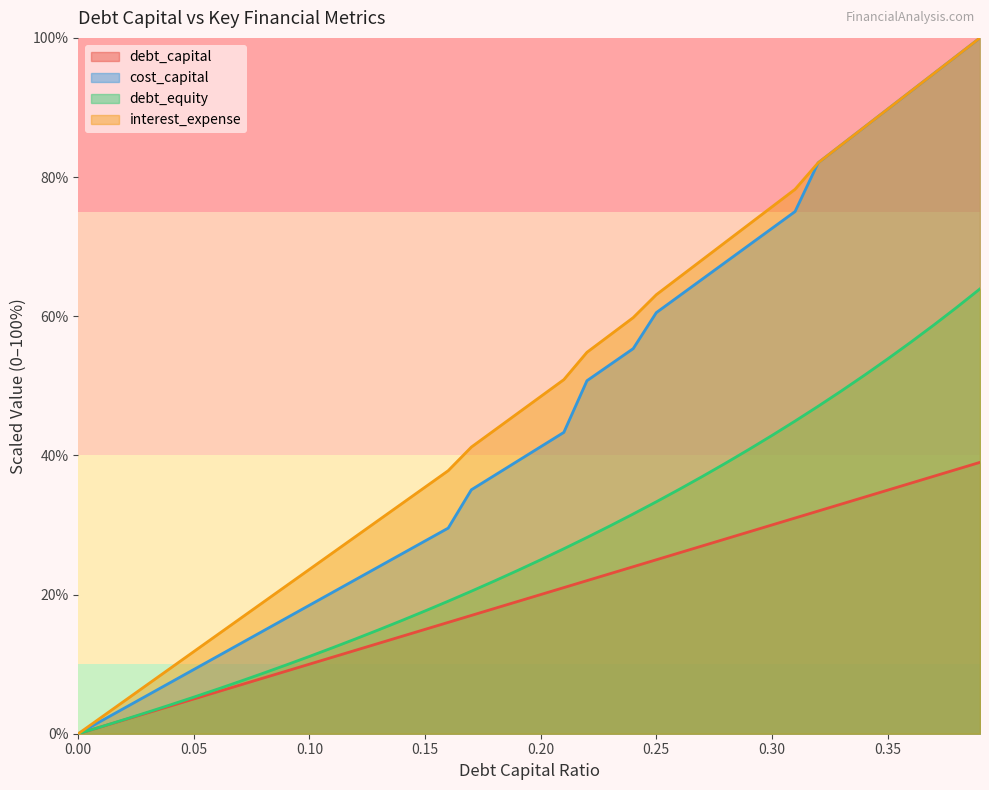

Which series has the largest range (max minus min)?

cost_capital